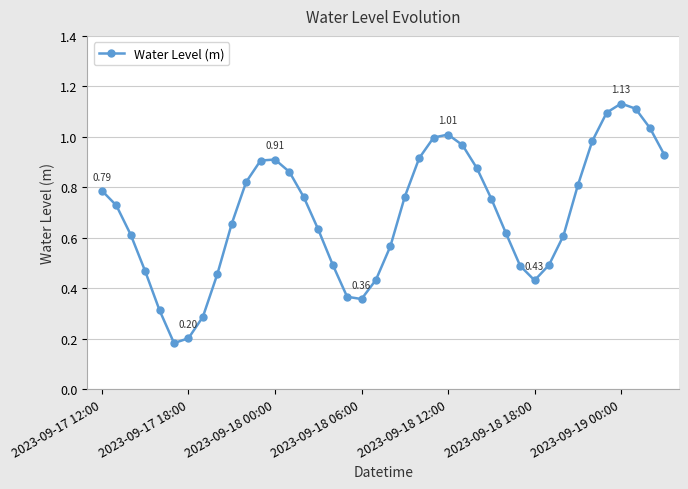

What is the sum of all values?

27.8